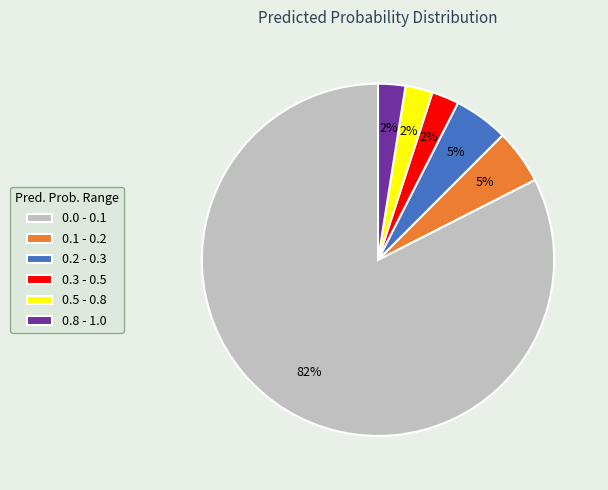

How many slices are in this pie chart?

6